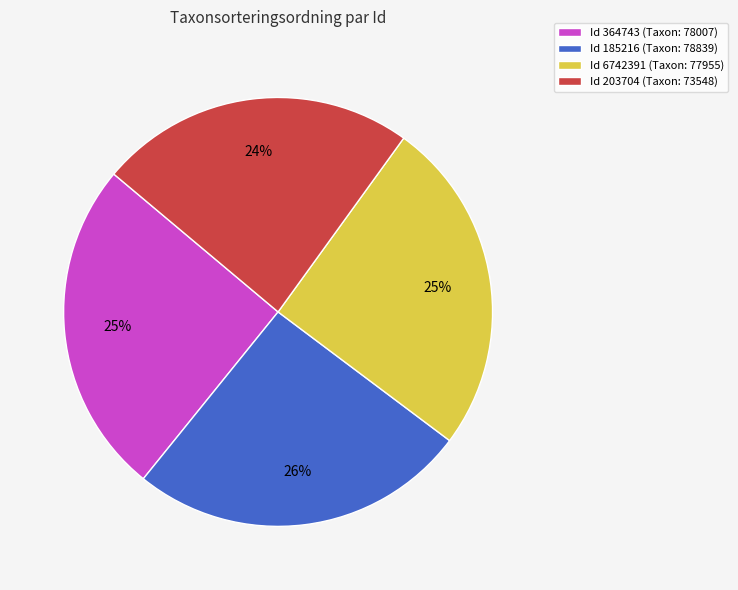

How many segments does this pie chart have?

4